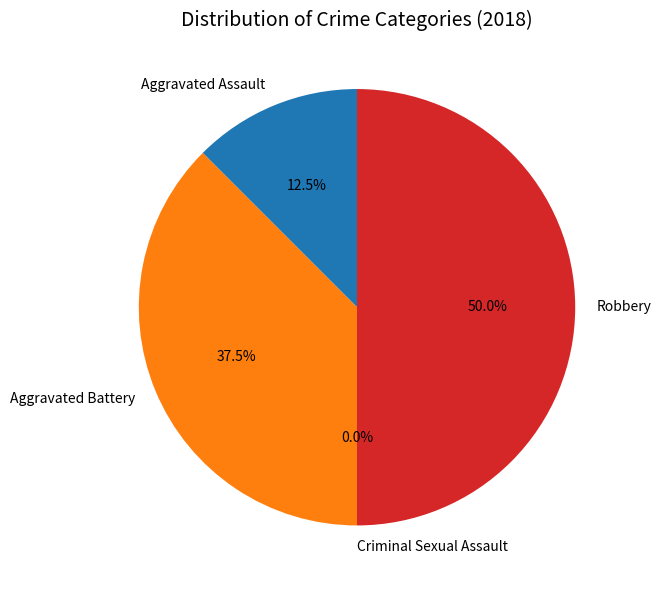

Count the number of slices in the pie.

4